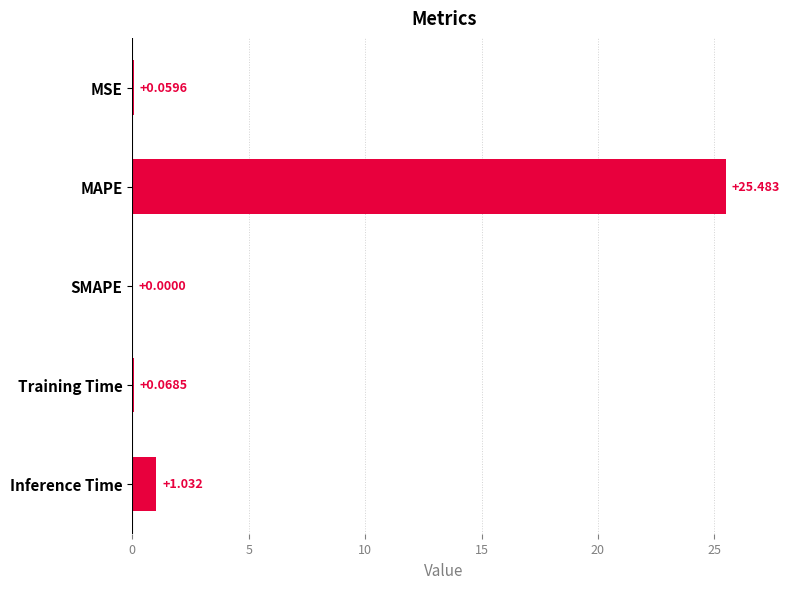

Which label corresponds to the largest value in the chart?

MAPE